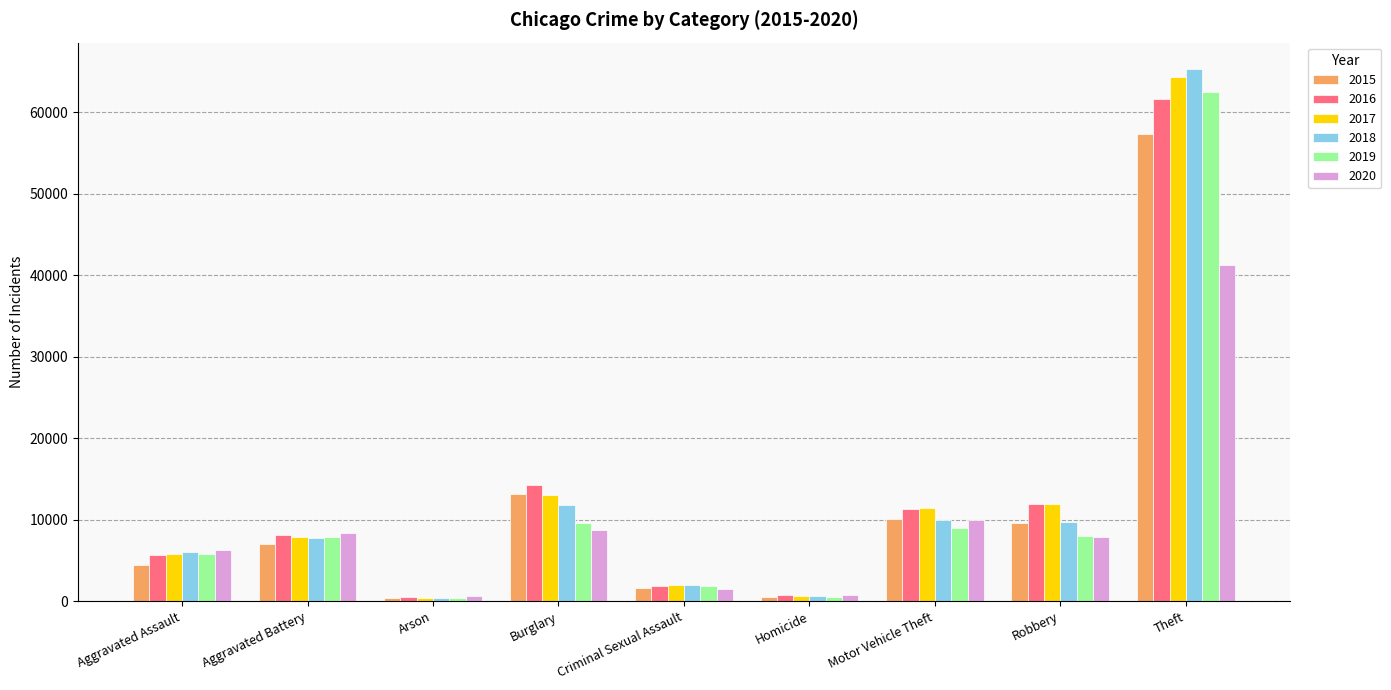

What is the label of the 7th bar from the right?

Arson